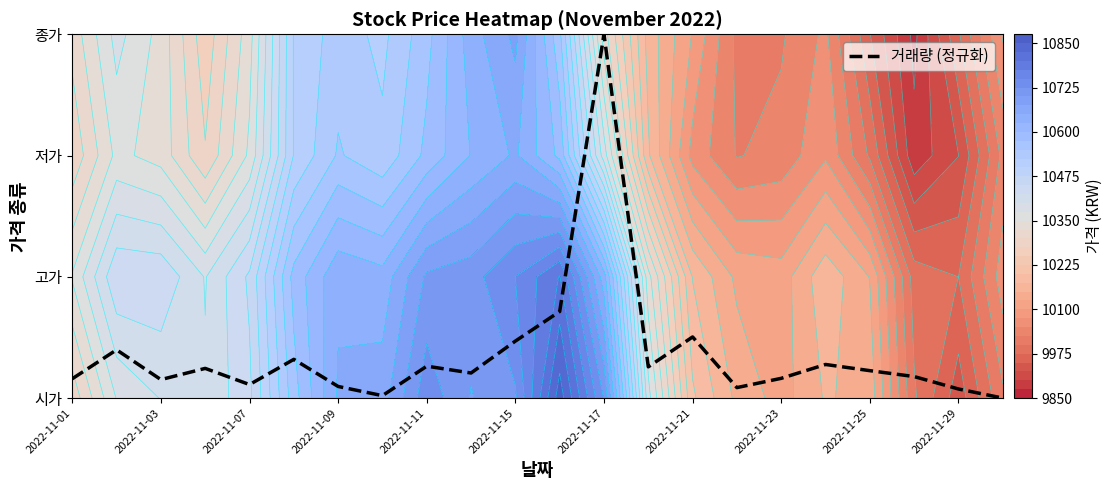

How many values are above zero?

21